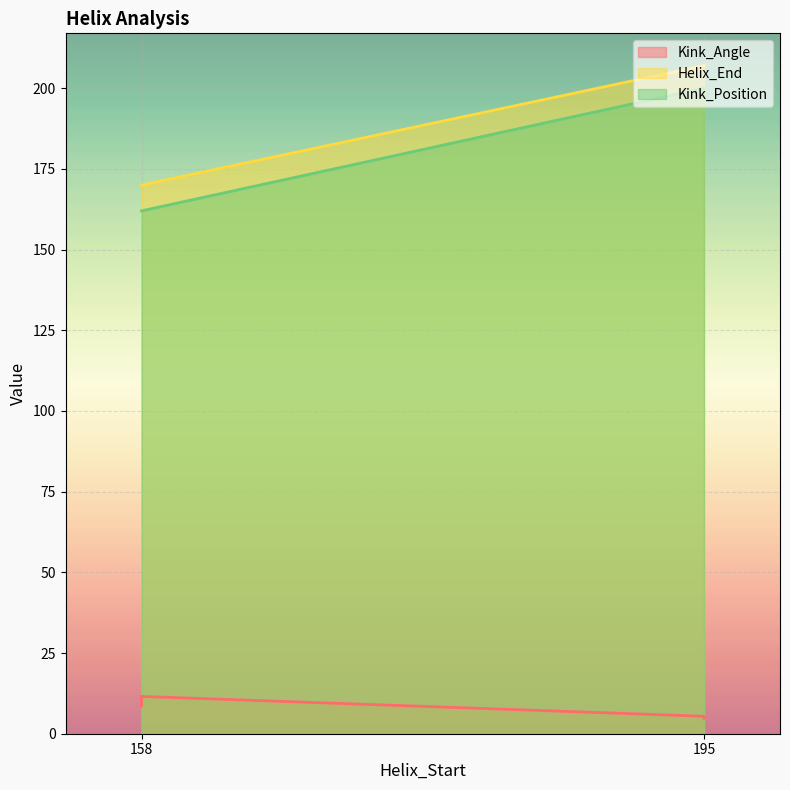

Does the chart display data point markers on the line(s)?

No